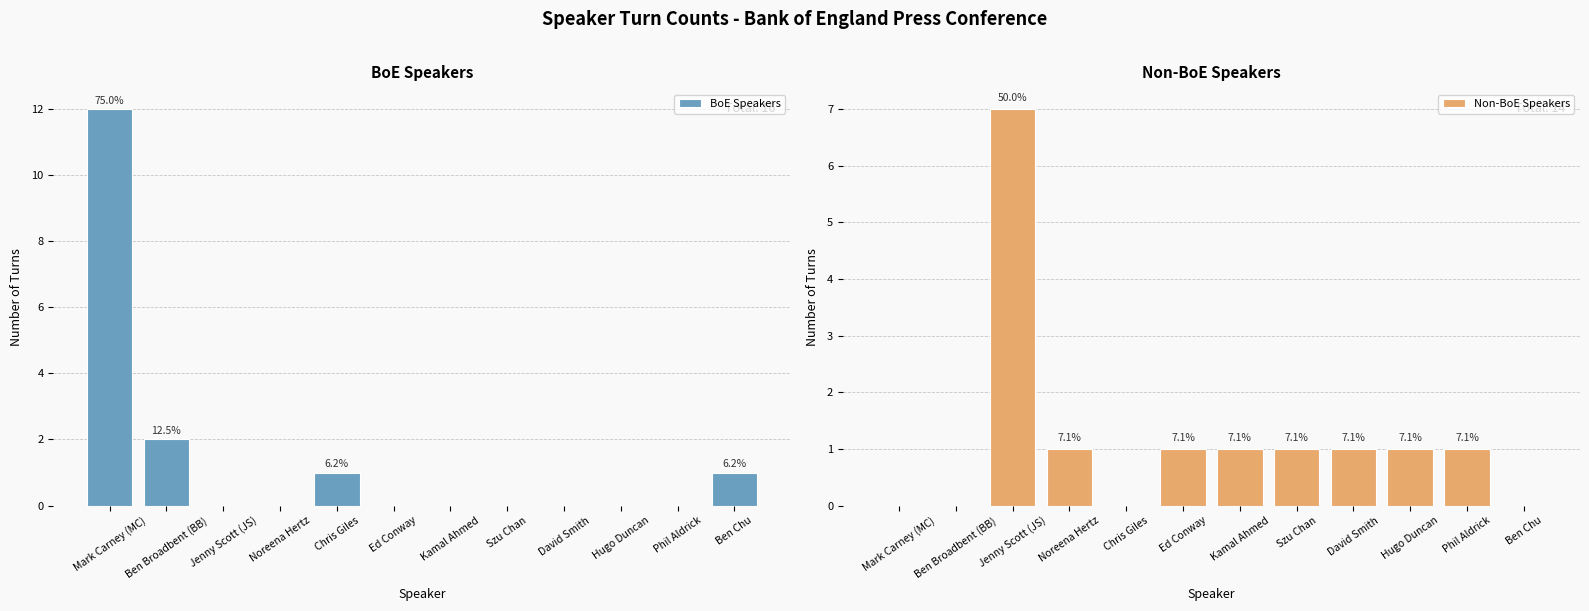

Reading left to right, transcribe all the data shown in this chart.

BoE Speakers: Mark Carney (MC)=12	Ben Broadbent (BB)=2	Jenny Scott (JS)=0	Noreena Hertz=0	Chris Giles=1	Ed Conway=0	Kamal Ahmed=0	Szu Chan=0	David Smith=0	Hugo Duncan=0	Phil Aldrick=0	Ben Chu=1
Non-BoE Speakers: Mark Carney (MC)=0	Ben Broadbent (BB)=0	Jenny Scott (JS)=7	Noreena Hertz=1	Chris Giles=0	Ed Conway=1	Kamal Ahmed=1	Szu Chan=1	David Smith=1	Hugo Duncan=1	Phil Aldrick=1	Ben Chu=0